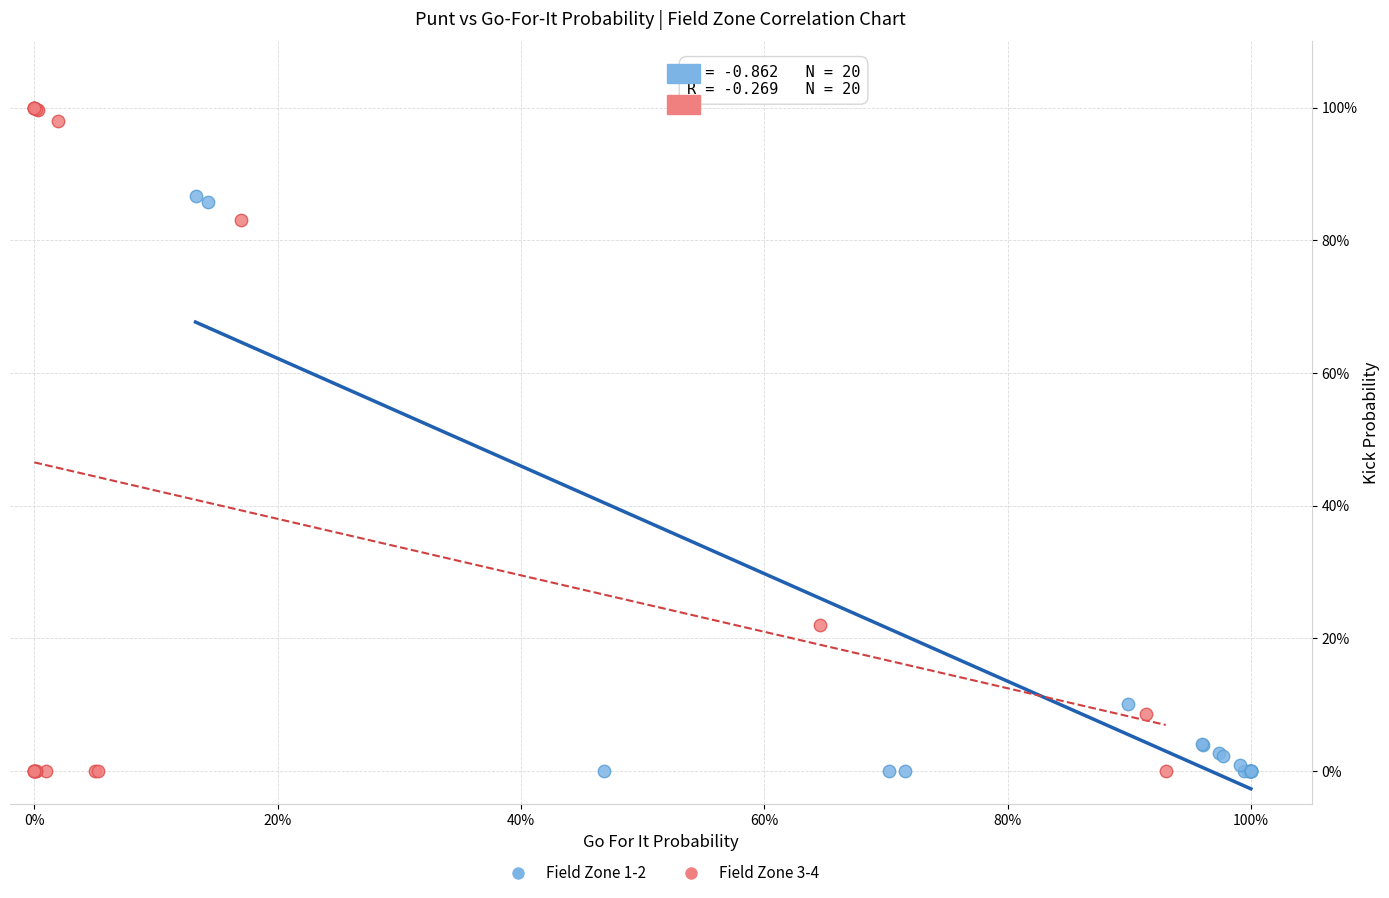

Which series contains the highest Y value?

Field Zone 3-4